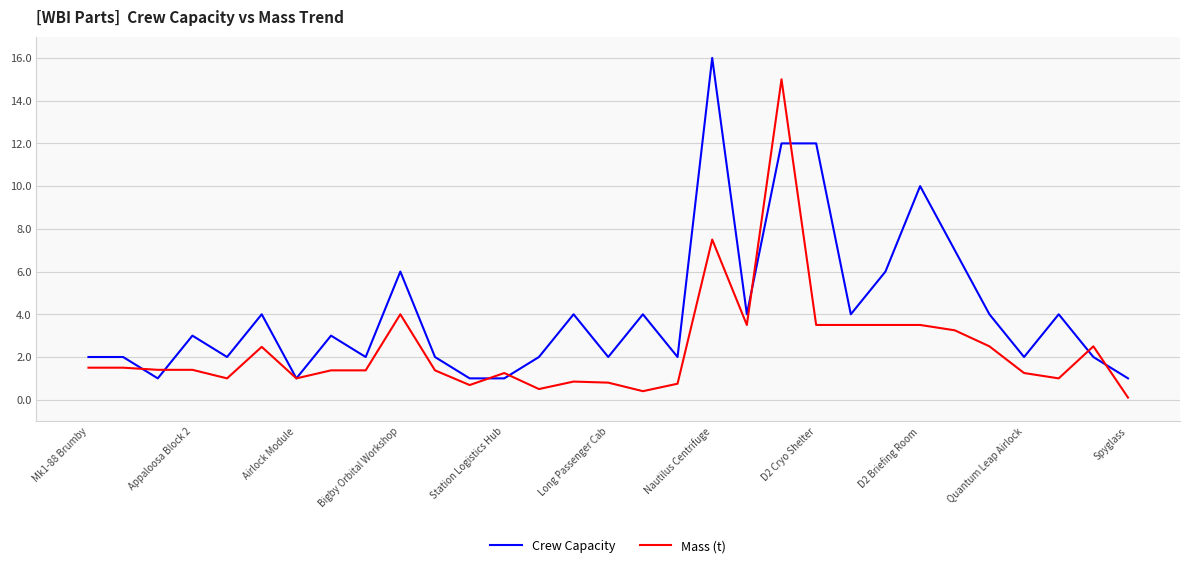

Rank the series by their maximum value, from highest to lowest.

Crew Capacity, Mass (t)